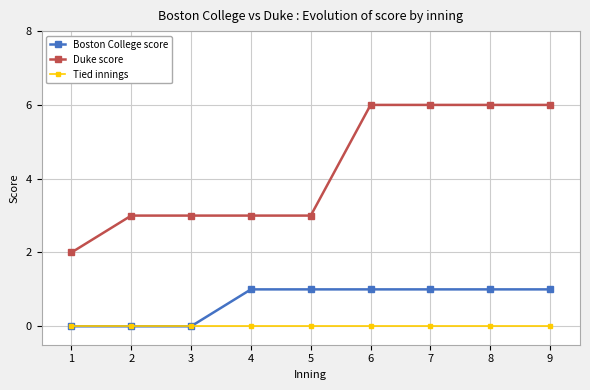

Rank the series by their average value, from lowest to highest.

Tied innings, Boston College score, Duke score